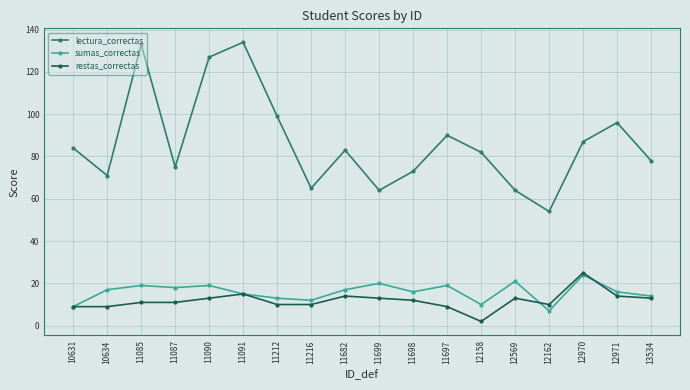

In lectura_correctas, how many points are lower than both neighbors (excluding endpoints)?

5